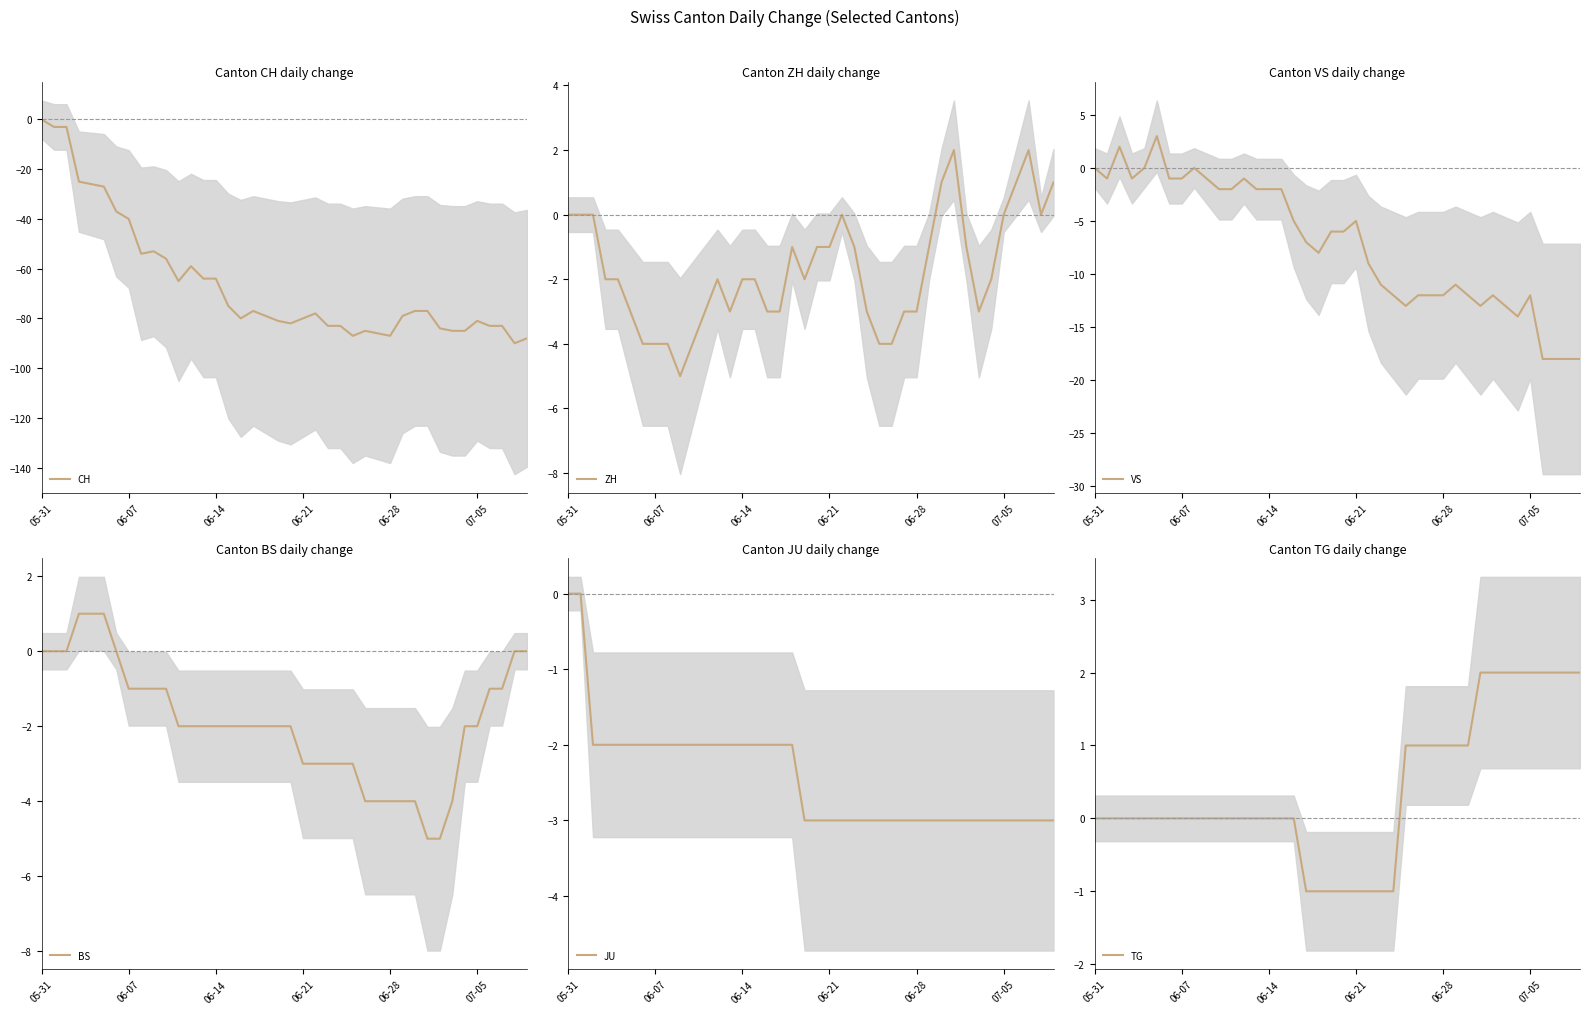

How many data points in ZH are above -2?

17